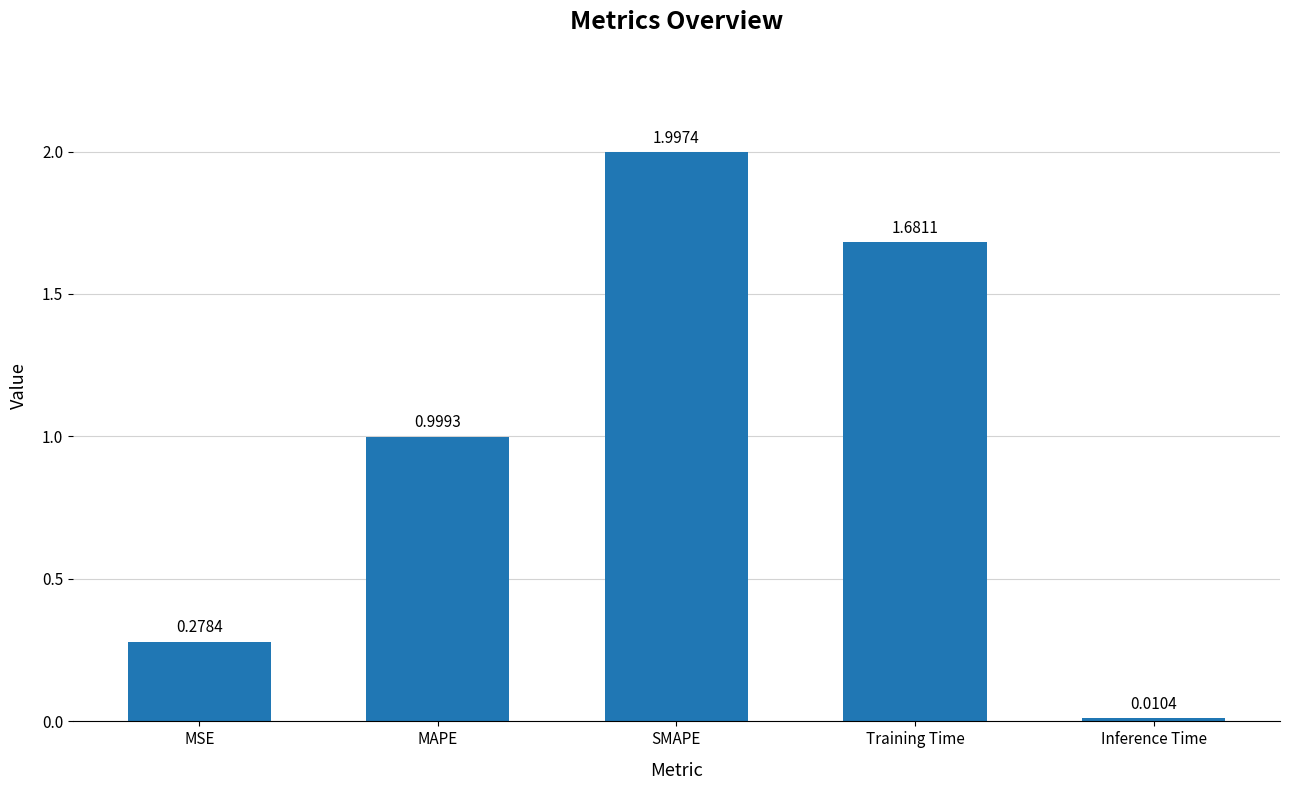

What is the value of the 3rd bar from the left?

2.0